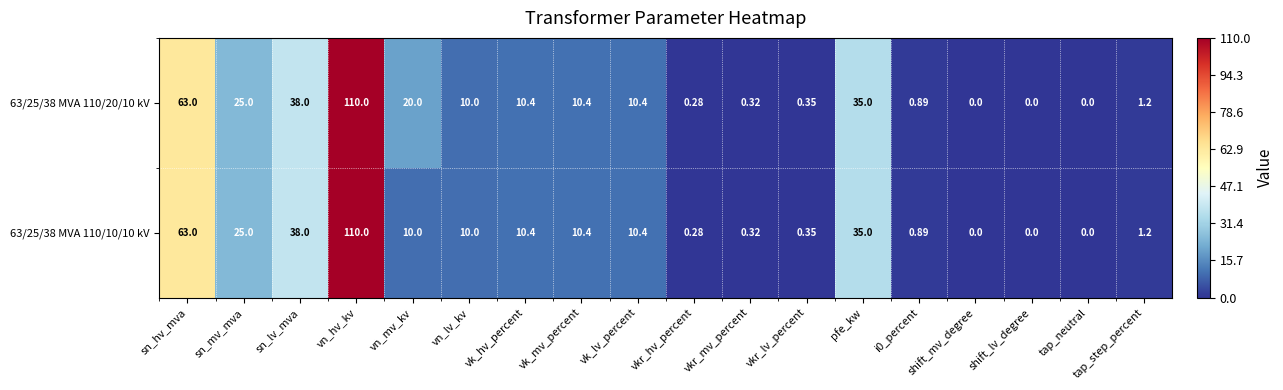

At which label does 63/25/38 MVA 110/10/10 kV reach its peak?

vn_hv_kv